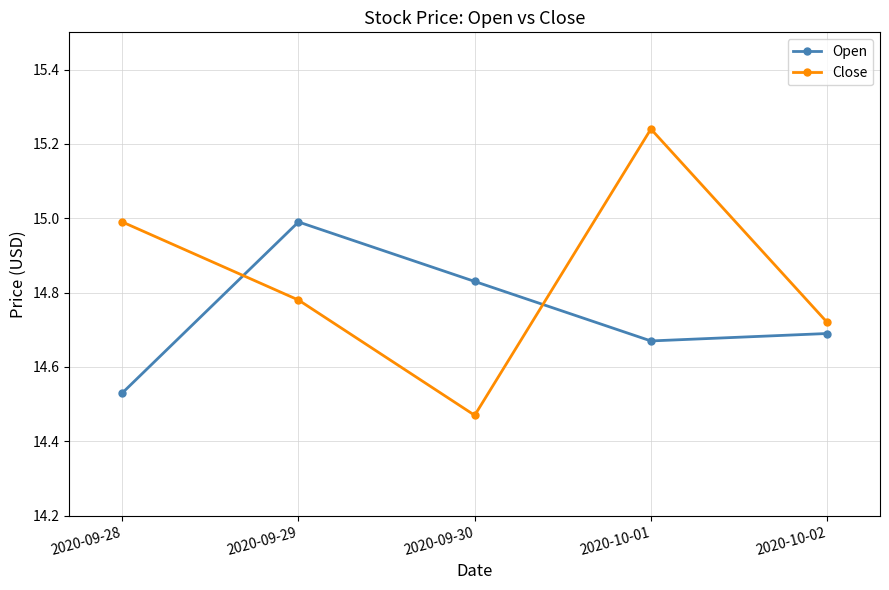

What is the spread (max minus min) of values at 2020-09-28?

0.5